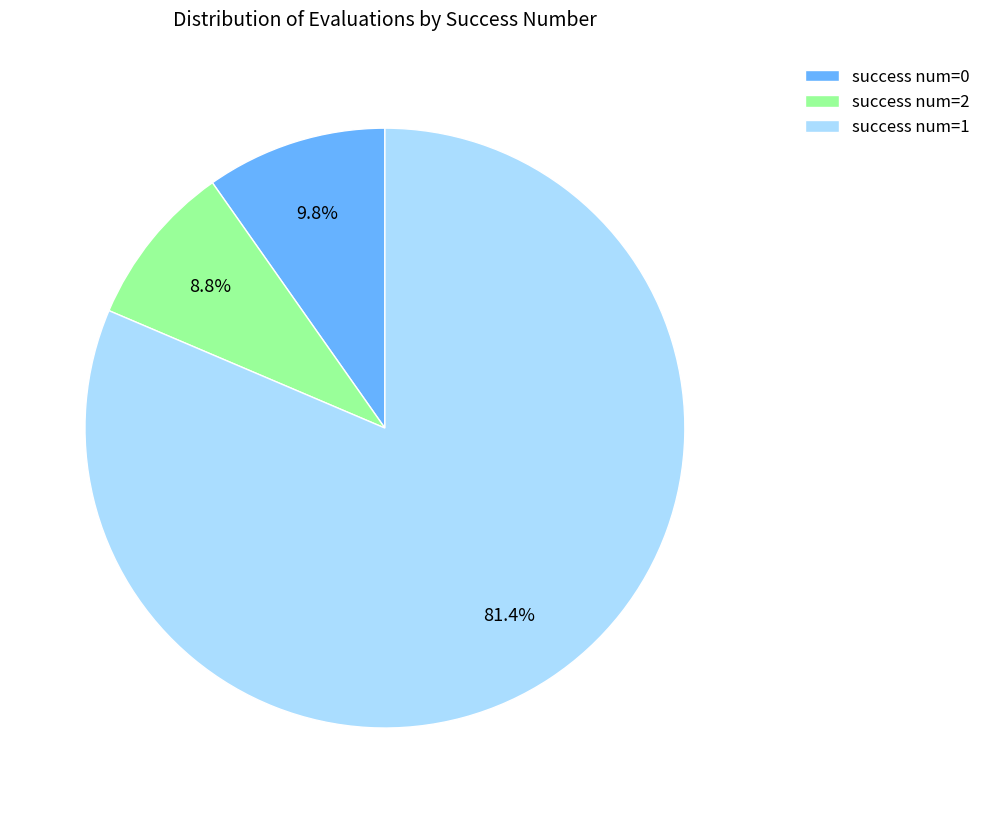

Is the sum of success num=0 and success num=1 greater than half?

Yes